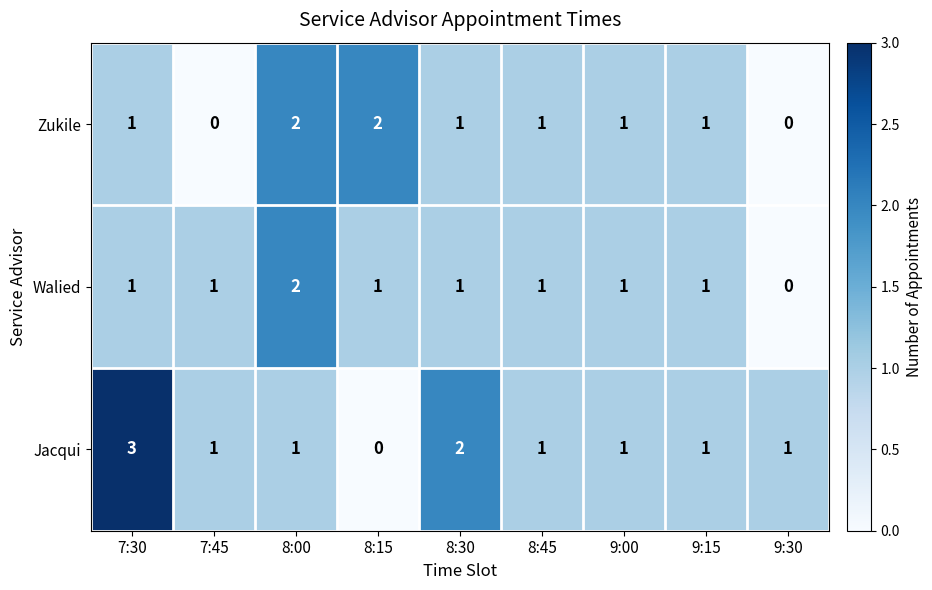

At which category does the chart reach its peak across all series?

7:30